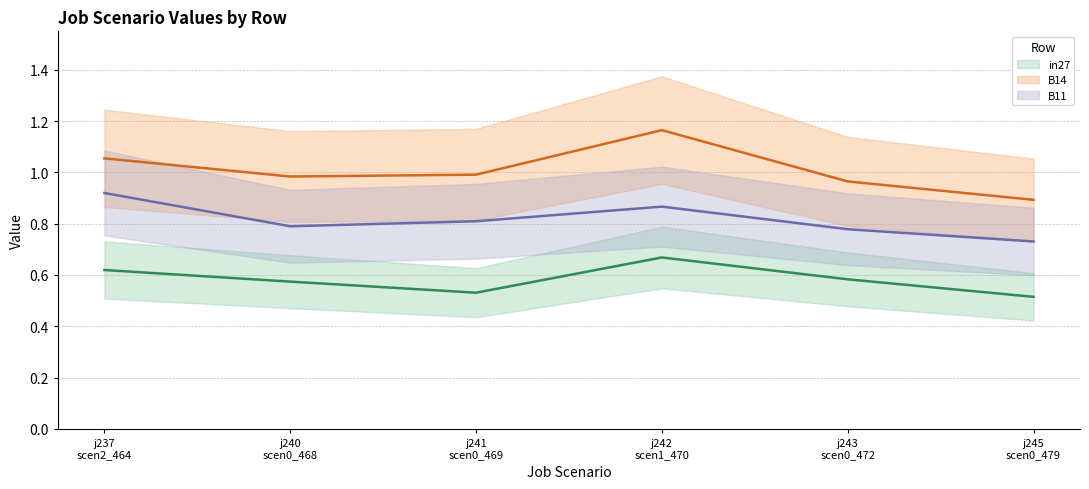

Rank the series by their maximum value, from lowest to highest.

in27 (mid), B11 (mid), B14 (mid)